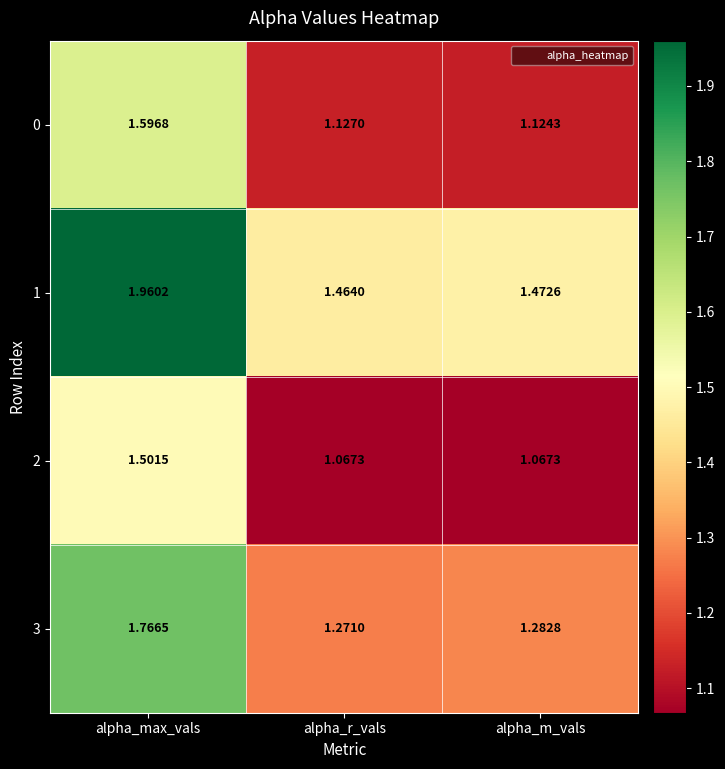

Which category has the lowest value in the 3 series?

alpha_r_vals